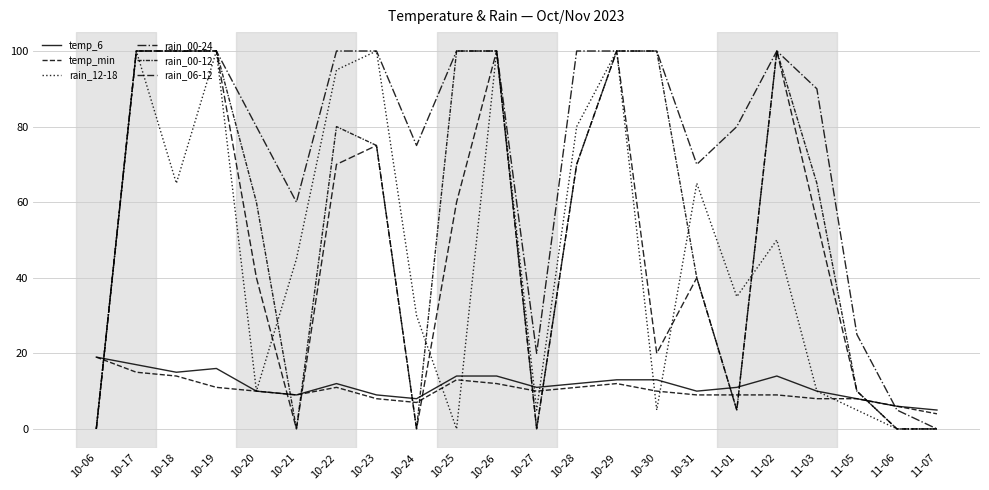

Which label corresponds to the largest value in the chart?

10-17